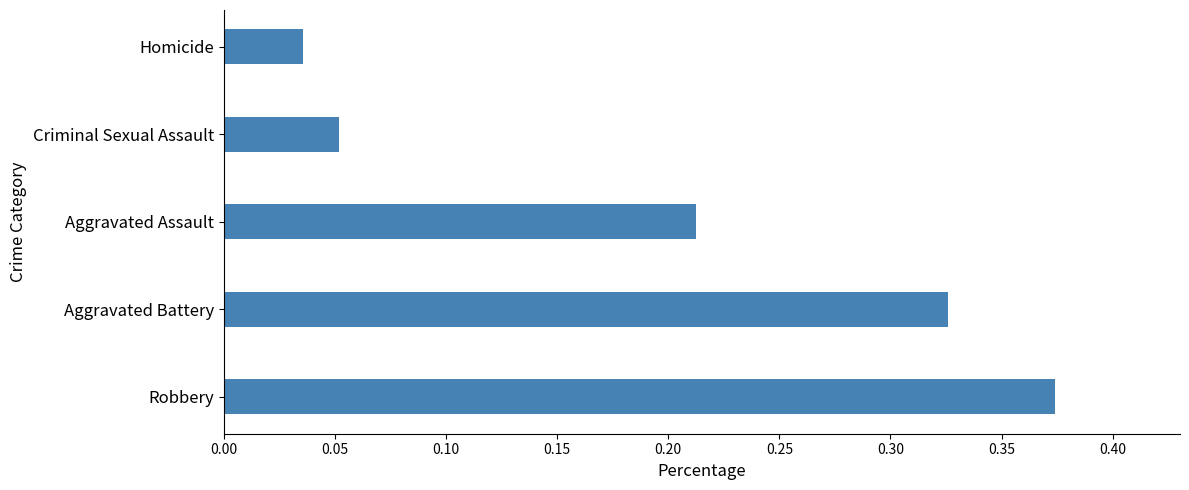

Does the chart contain any negative values?

No